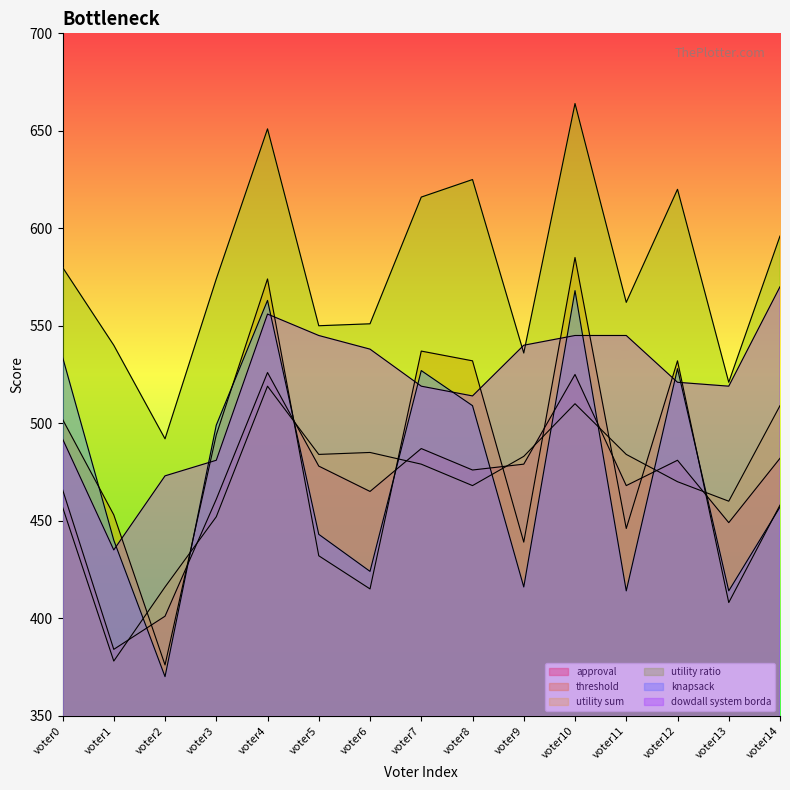

How many data points in utility ratio are less than 574?

7